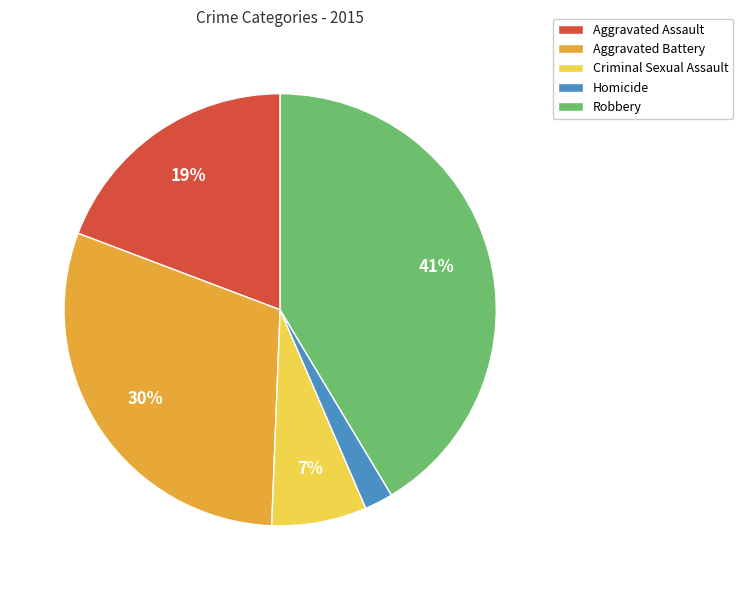

Is there any slice that represents more than half of the pie?

No